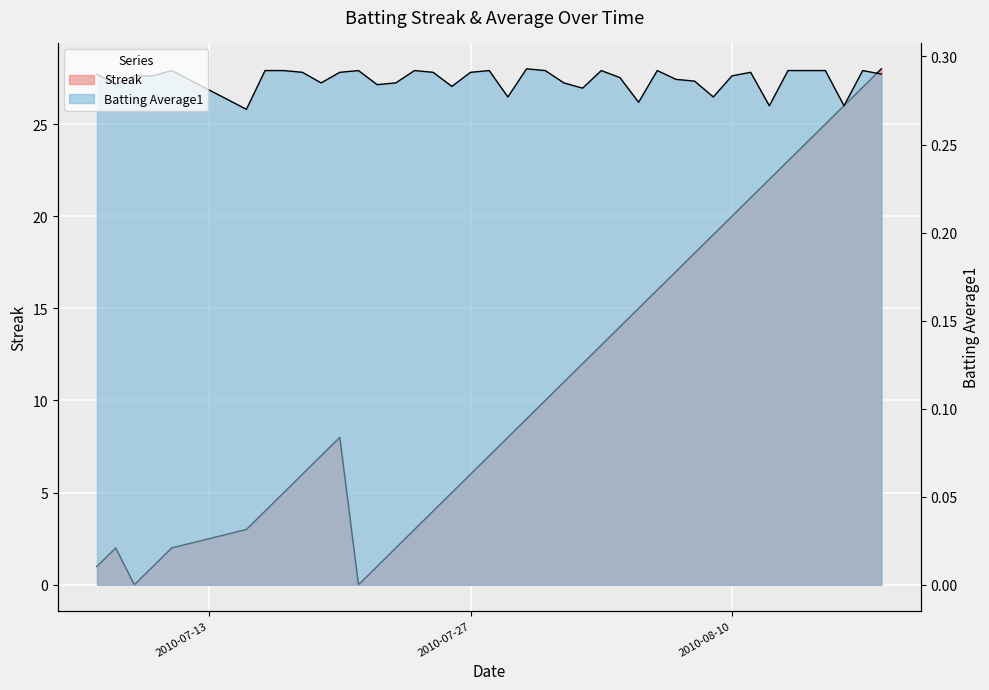

What is the sum of the Streak values at 2010-08-03 and 2010-08-10?

33.0